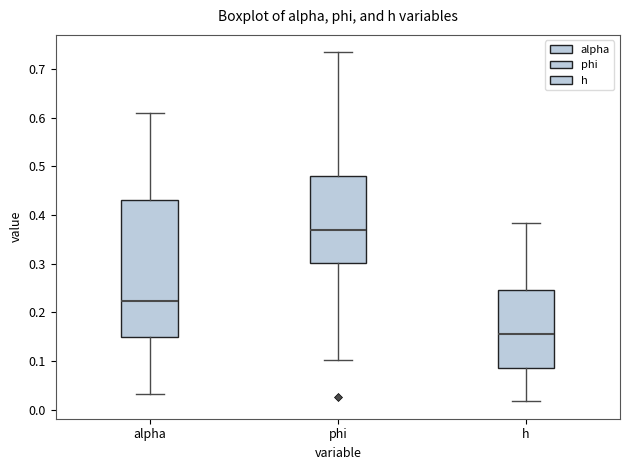

Where does the lower whisker of the box for phi end on the y-axis? The values are not printed on the chart, so give them approximately, as read against the axis.

0.10